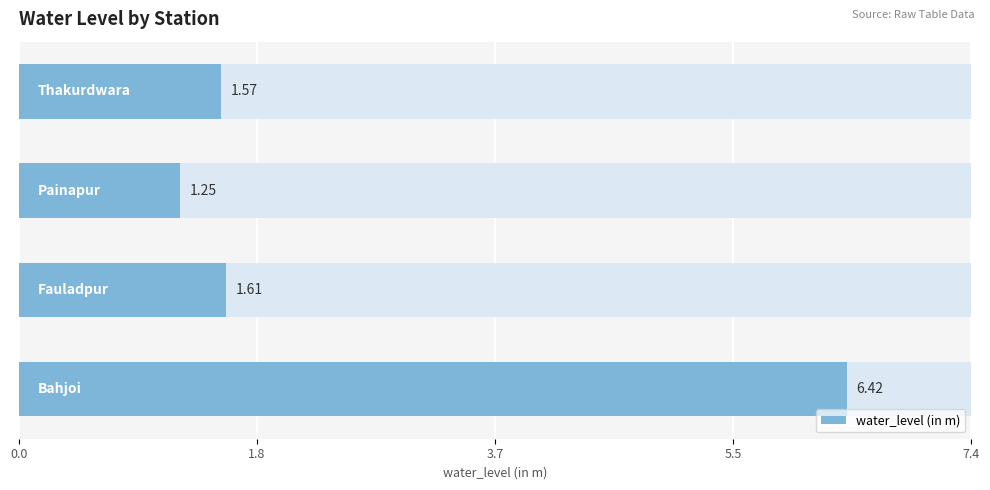

What is the average value?

2.7